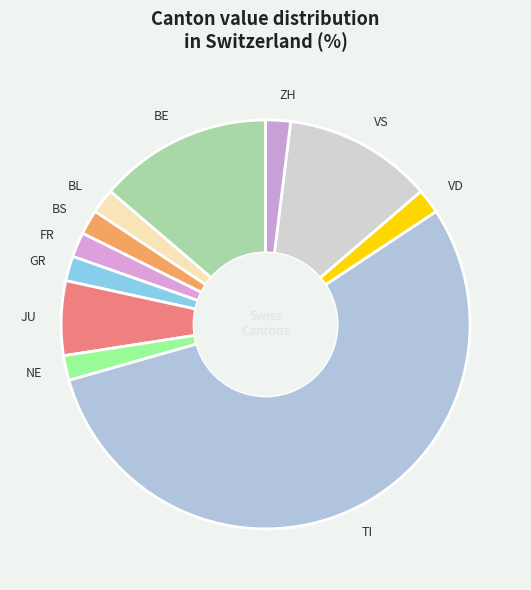

The TI slice represents 46% of the pie. True or false?

False